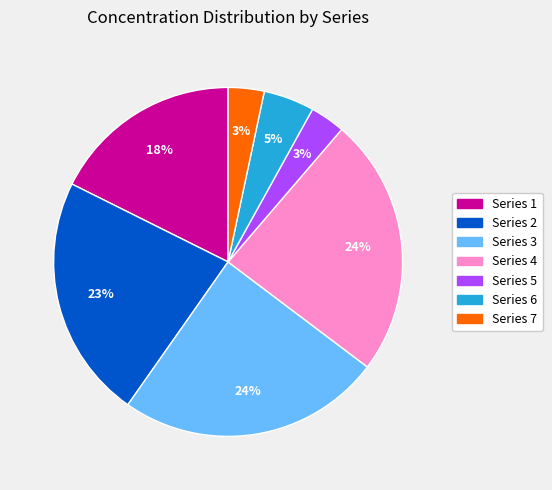

True or false: Series 1 accounts for 10% of the total.

False